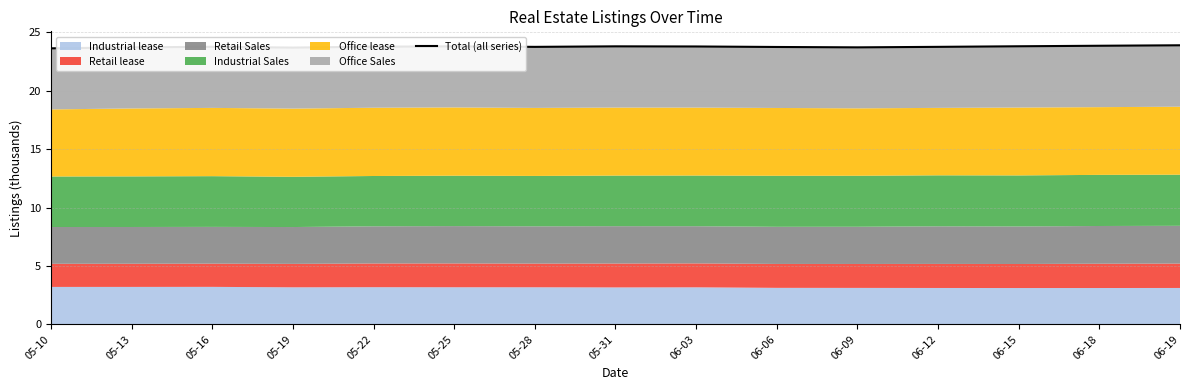

What is the value of the 12th point from the left?

23.8